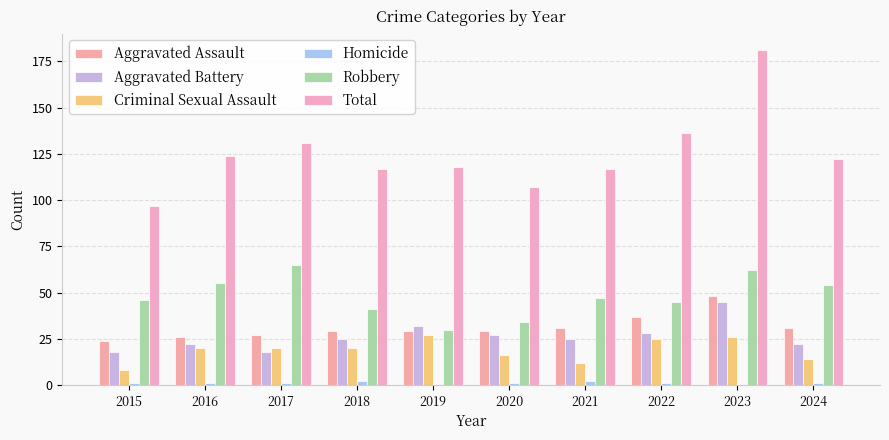

How many data points does each series have?

10